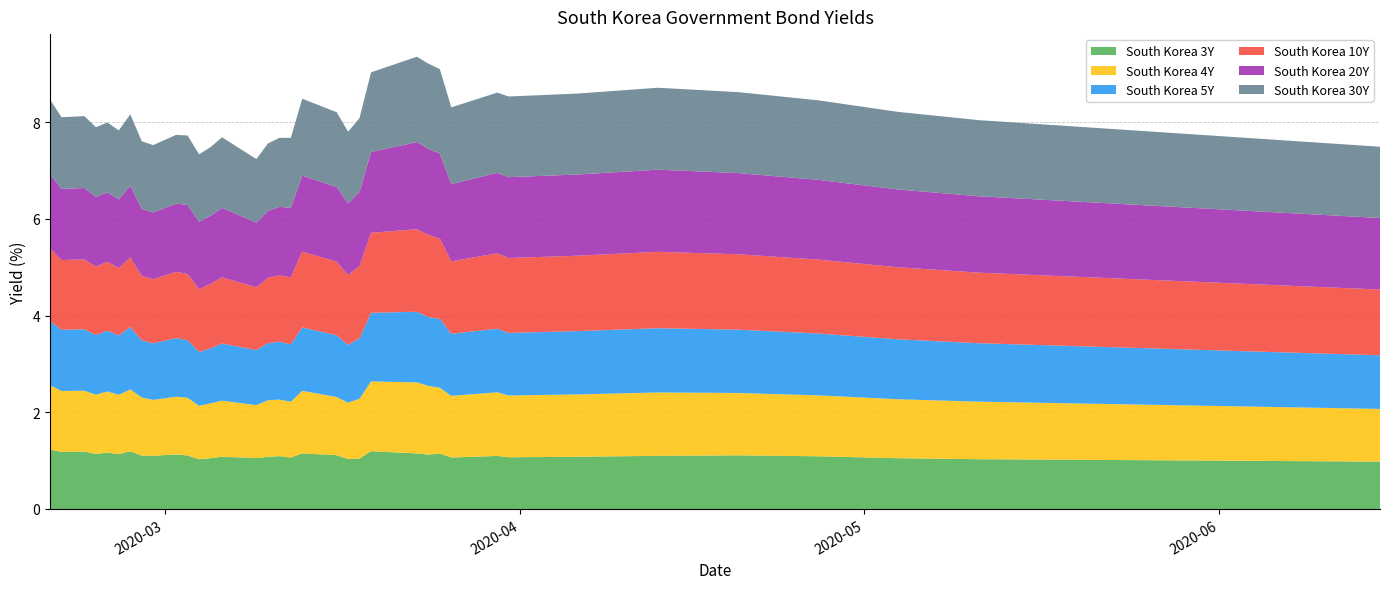

Rank the series at 2020-02-21 from highest to lowest value.

South Korea 30Y, South Korea 20Y, South Korea 10Y, South Korea 5Y, South Korea 4Y, South Korea 3Y